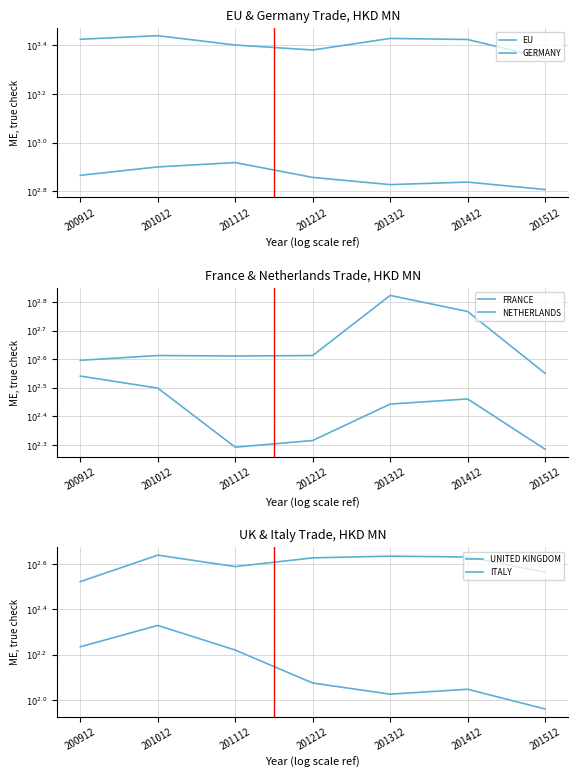

At which category does the chart reach its peak across all series?

201012